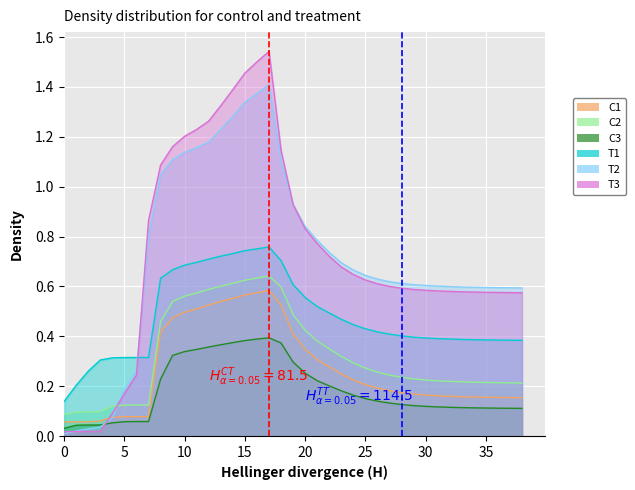

What is the value of the C2 point at the 39th from the left?

0.2